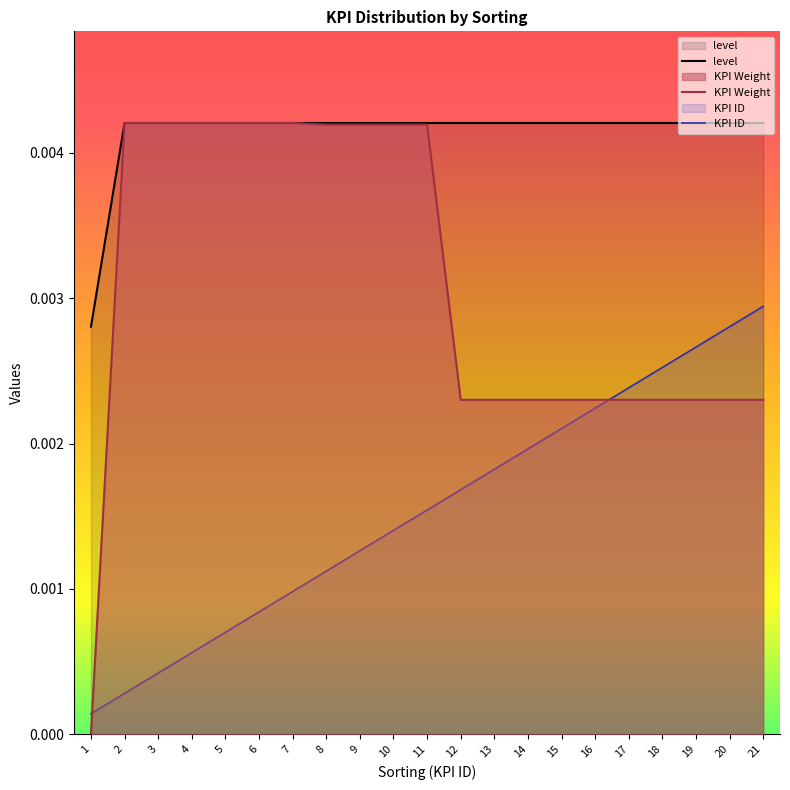

Between 2 and 5, which series saw the biggest shift?

KPI ID